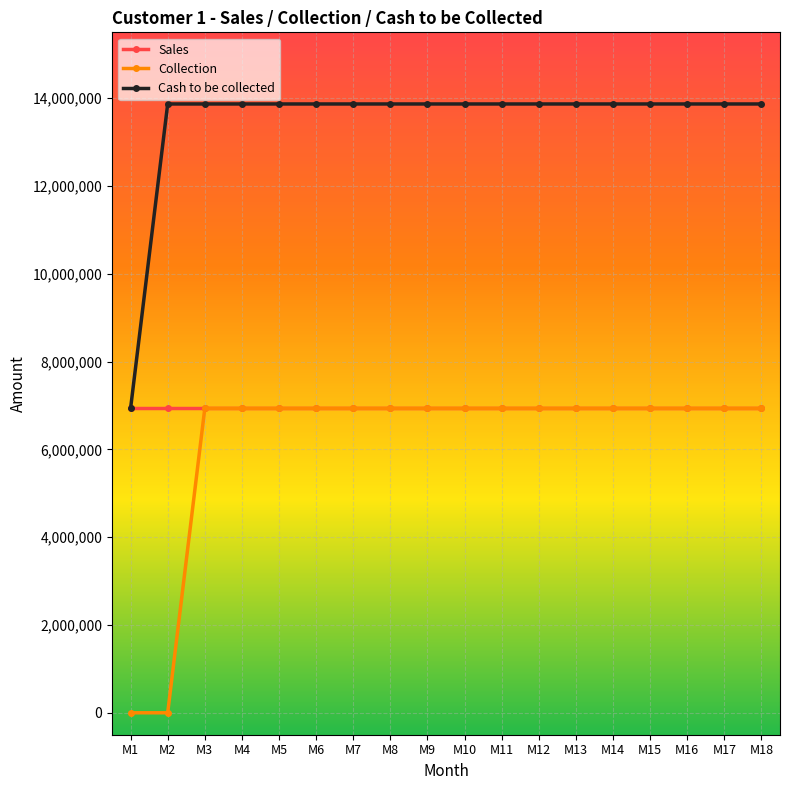

At which label does Cash to be collected reach its minimum?

M1